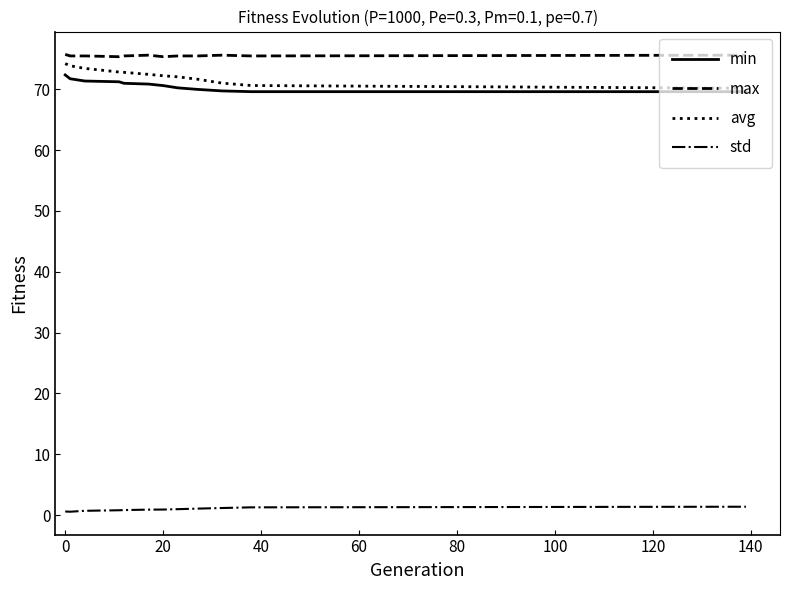

True or false: max and min cross at least once.

False